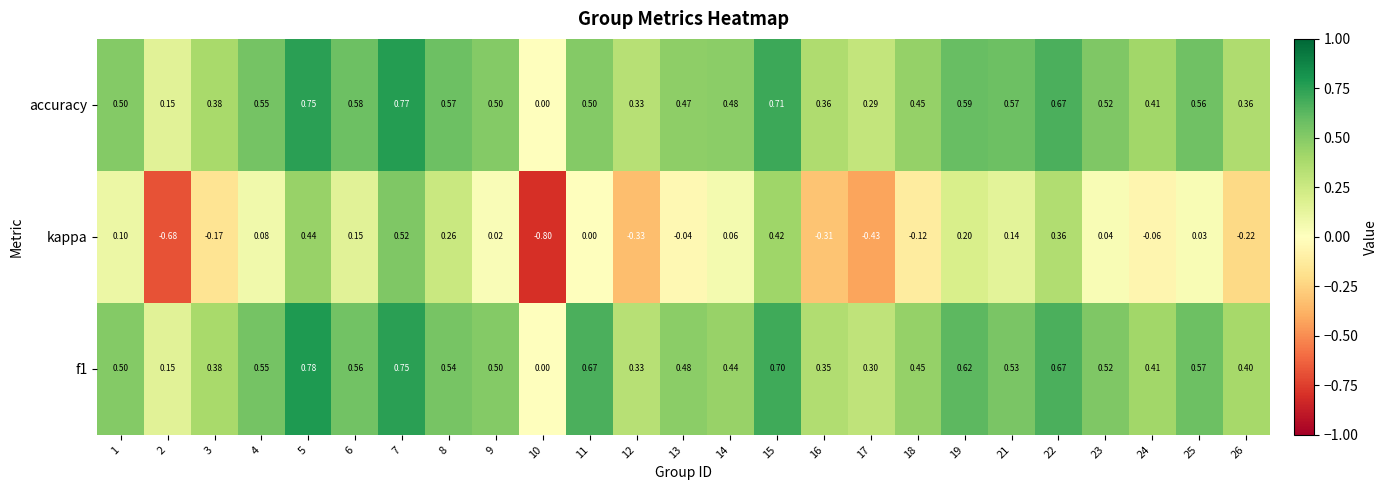

At which category does the chart reach its minimum across all series?

10